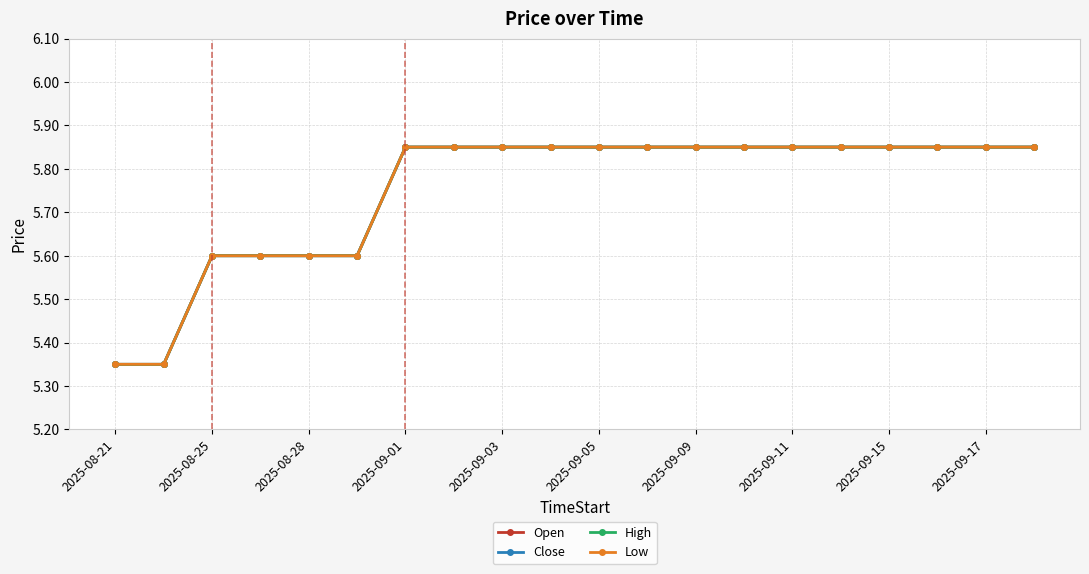

Is this an area chart (filled region under the line)?

No